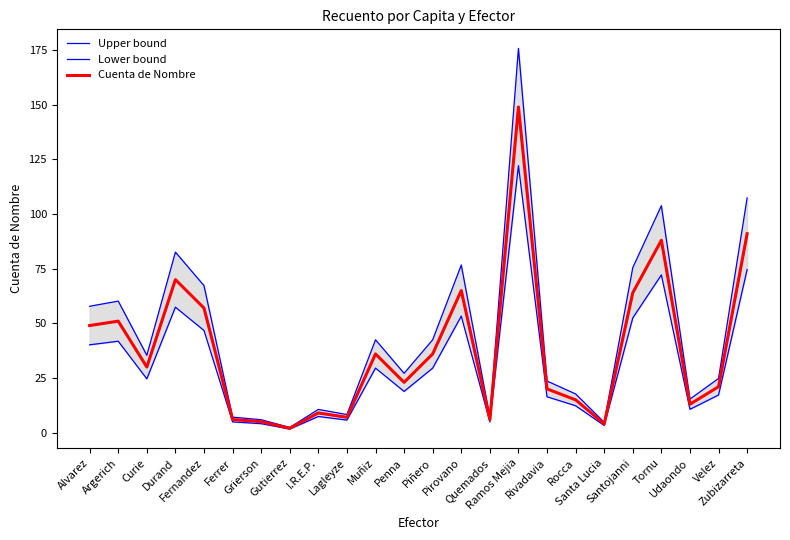

At which category does Lower bound reach its first local valley?

Curie